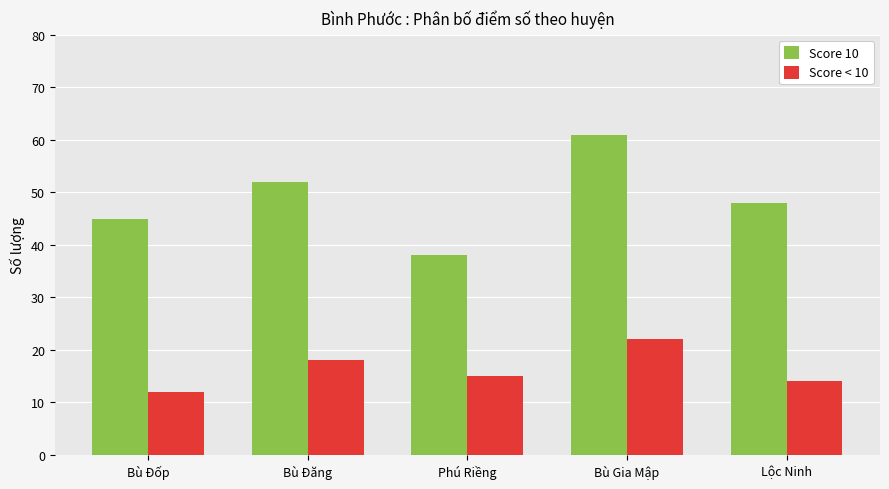

What are all the series names shown in the legend?

Score 10, Score < 10